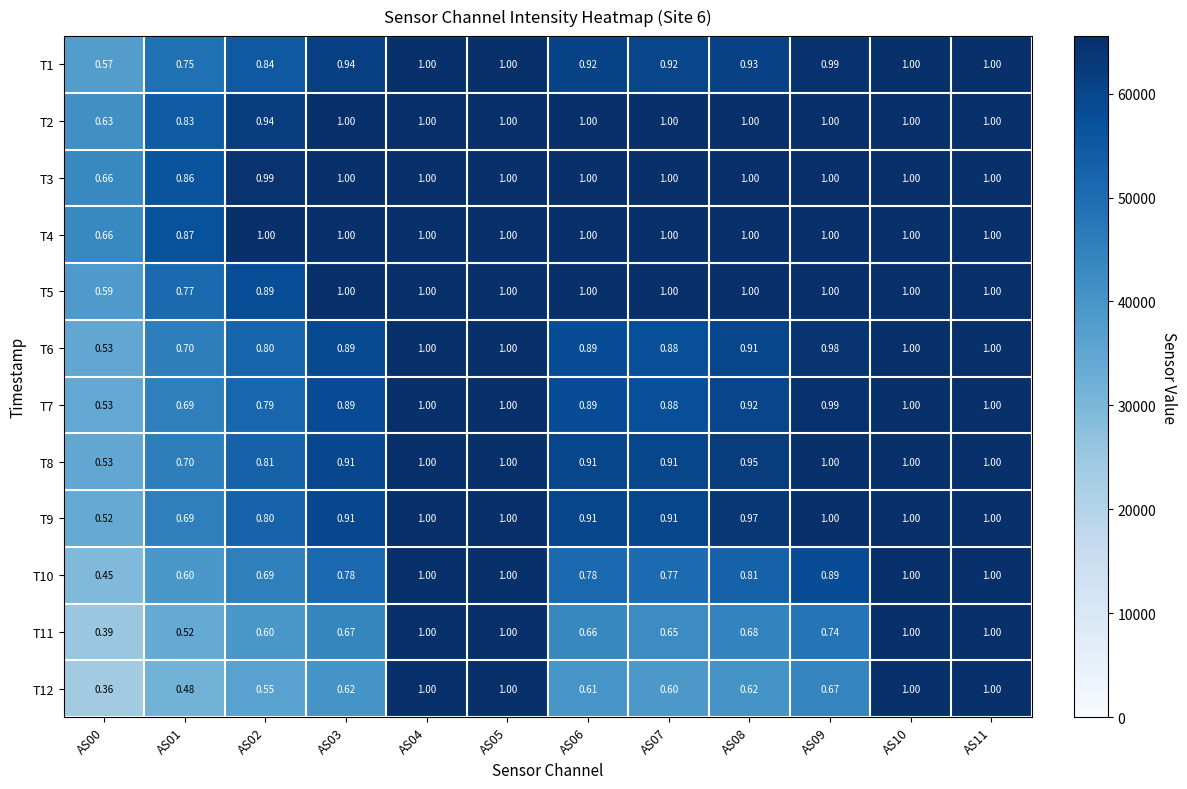

Is the value of T9 at AS07 greater than the value of T12 at AS03?

Yes